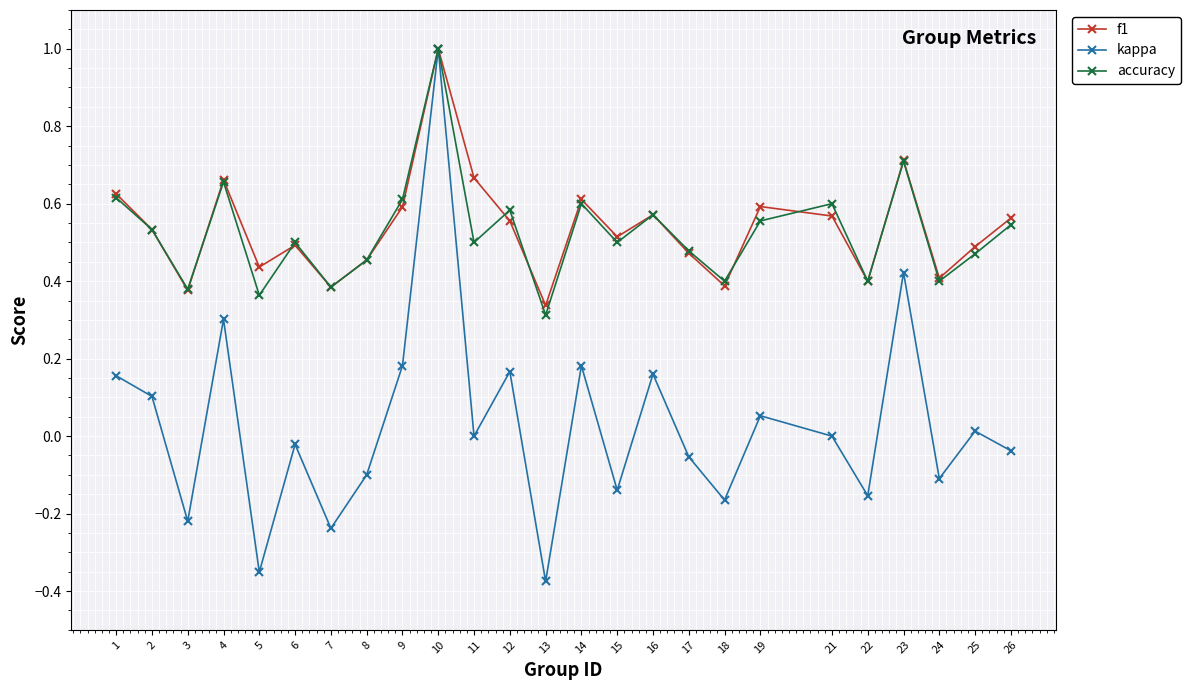

Which category has the highest value in the accuracy series?

10